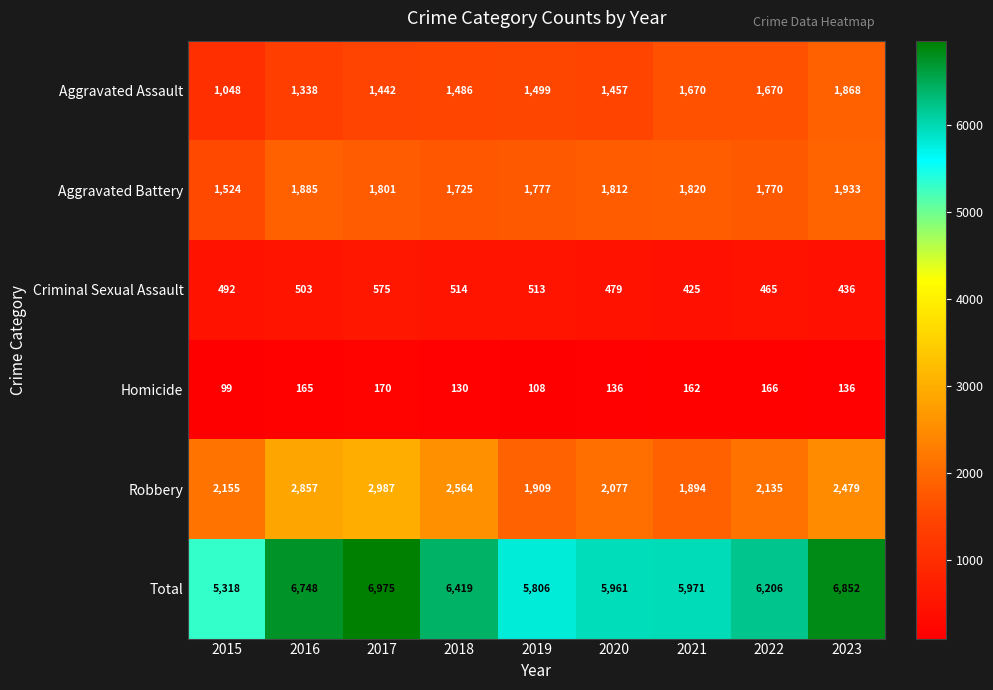

The value of Homicide at 2021 is 162. True or false?

True